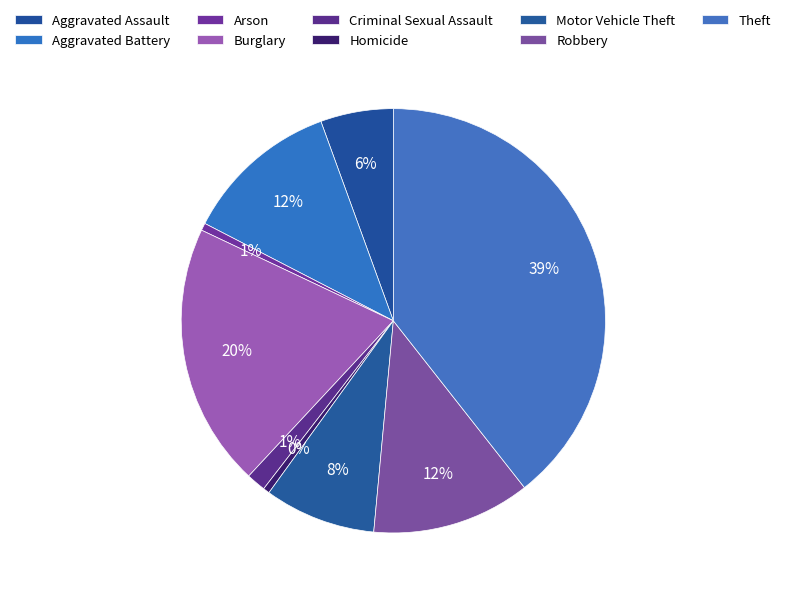

Does Theft represent more than half of the total?

No